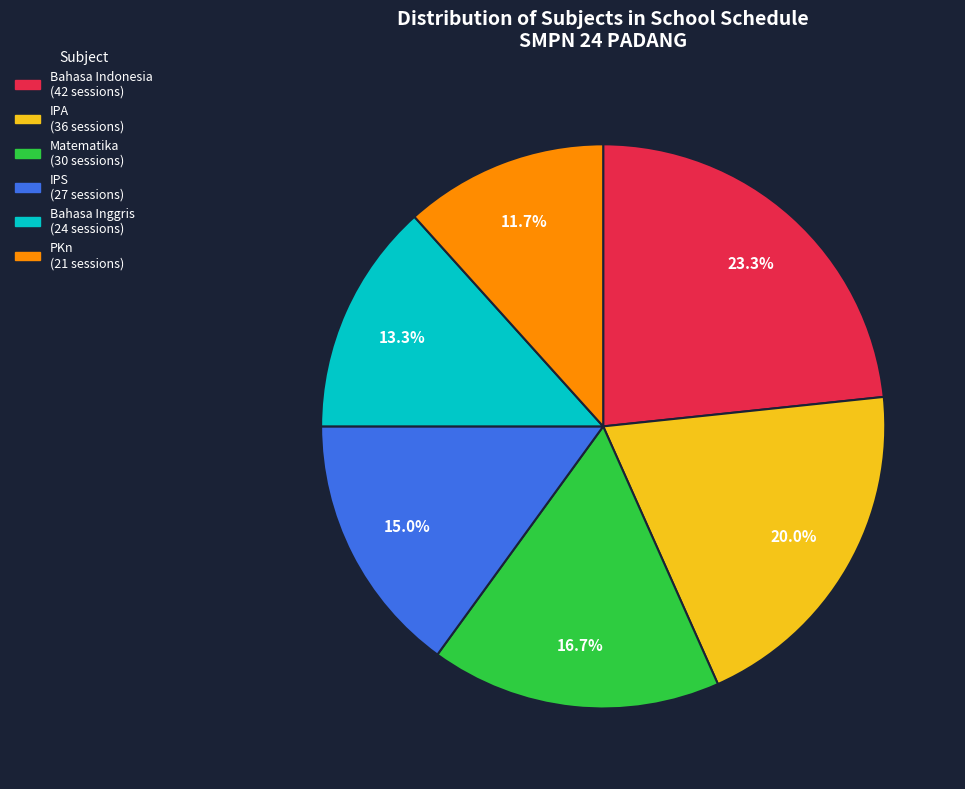

Does any single category account for the majority?

No